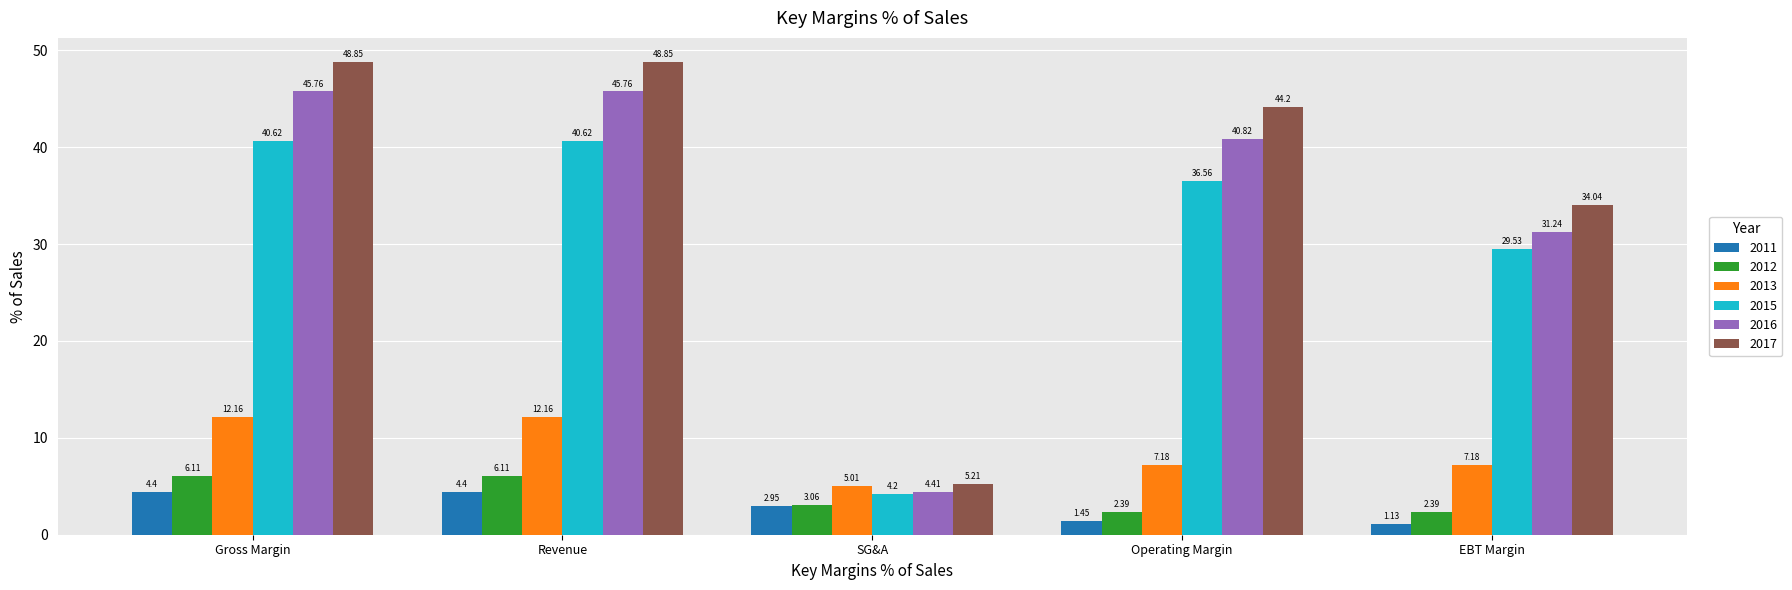

At which category does the chart reach its minimum across all series?

EBT Margin